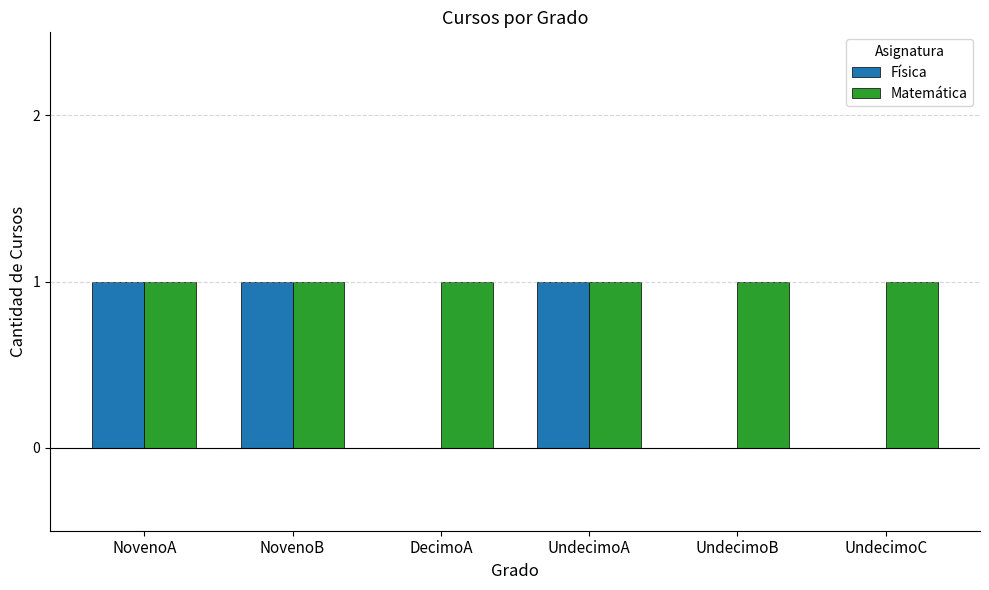

Reading left to right, what are all the values shown in this chart?

Física: 1	1	0	1	0	0
Matemática: 1	1	1	1	1	1